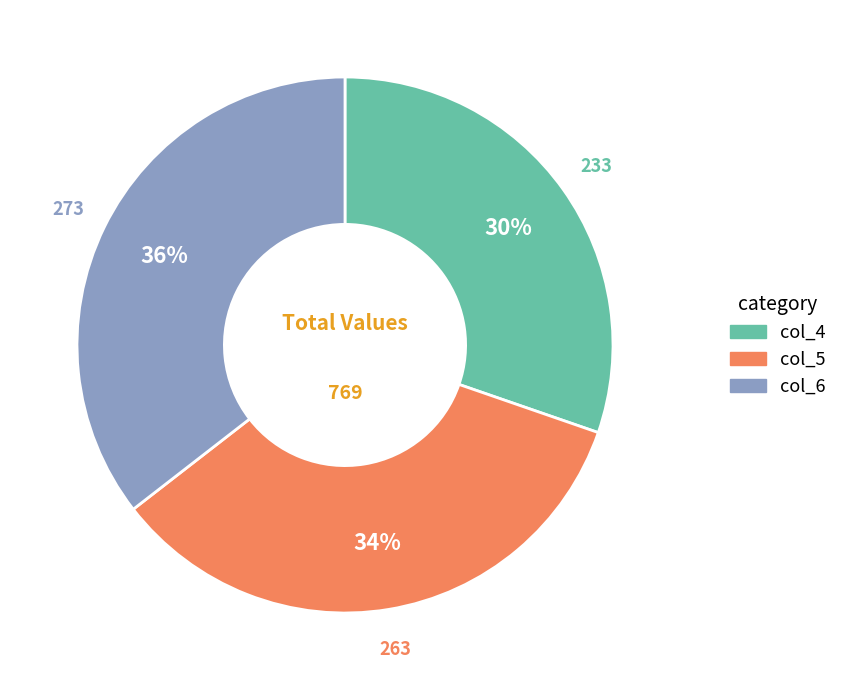

Is the sum of col_4 and col_5 greater than half?

Yes